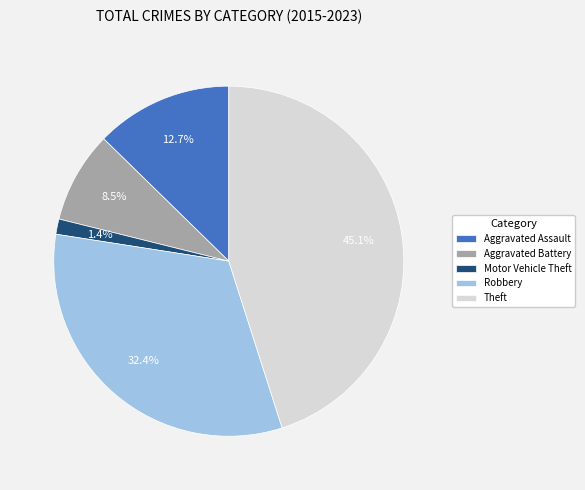

What percentage is the Aggravated Assault slice, to the nearest percent?

13%